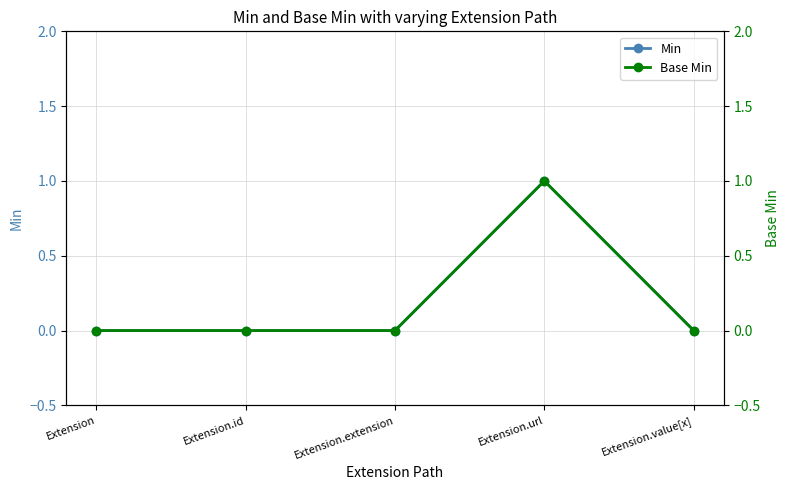

What is the label of the 2nd point from the left?

Extension.id